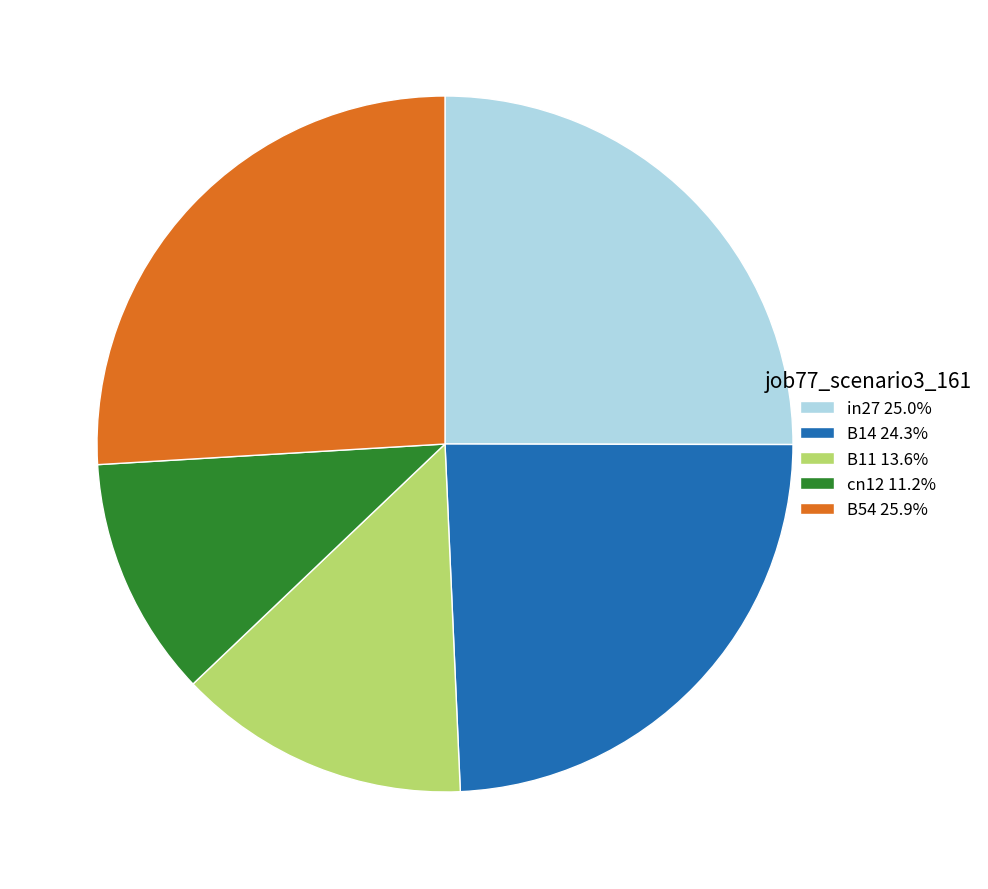

True or false: in27 accounts for 25% of the total.

True